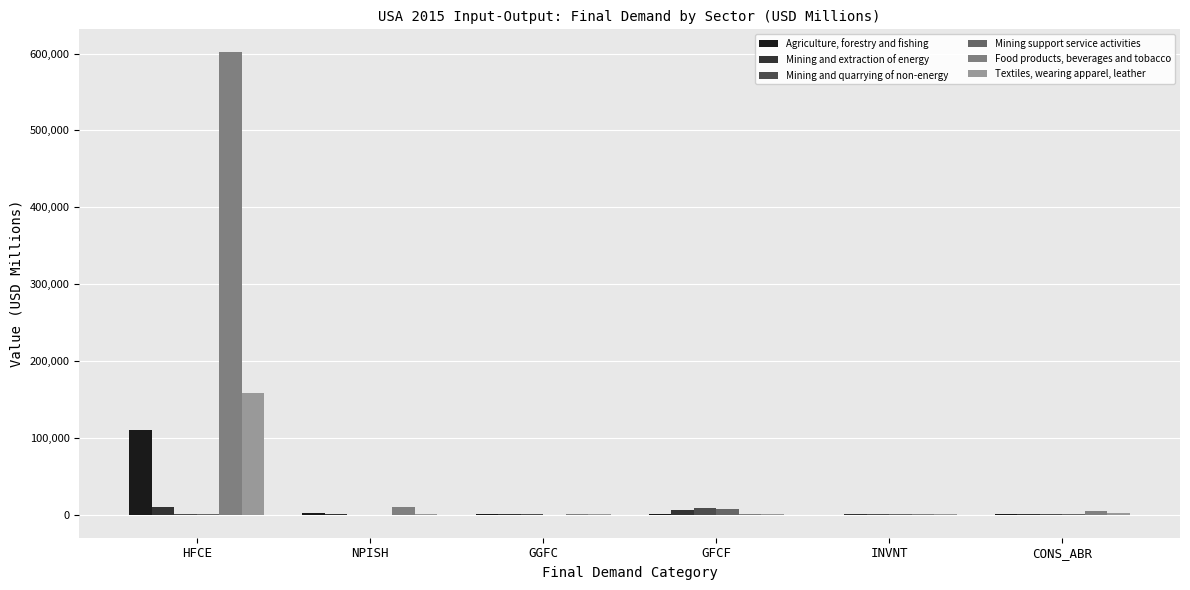

What is the sum of the Agriculture, forestry and fishing values at GGFC and CONS_ABR?

1236.6